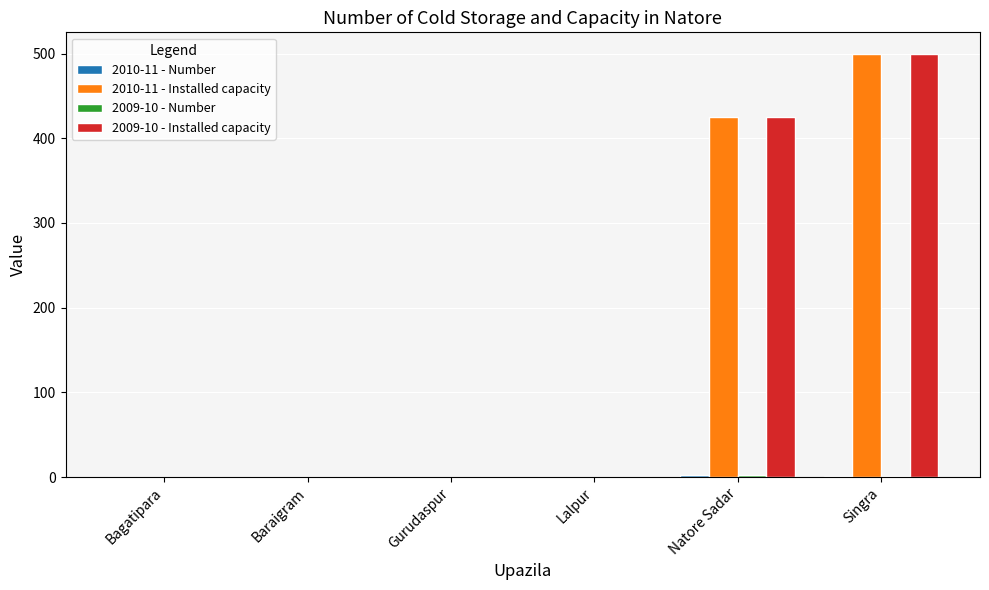

True or false: 2010-11 - Installed capacity has a value of 425 at Natore Sadar.

True